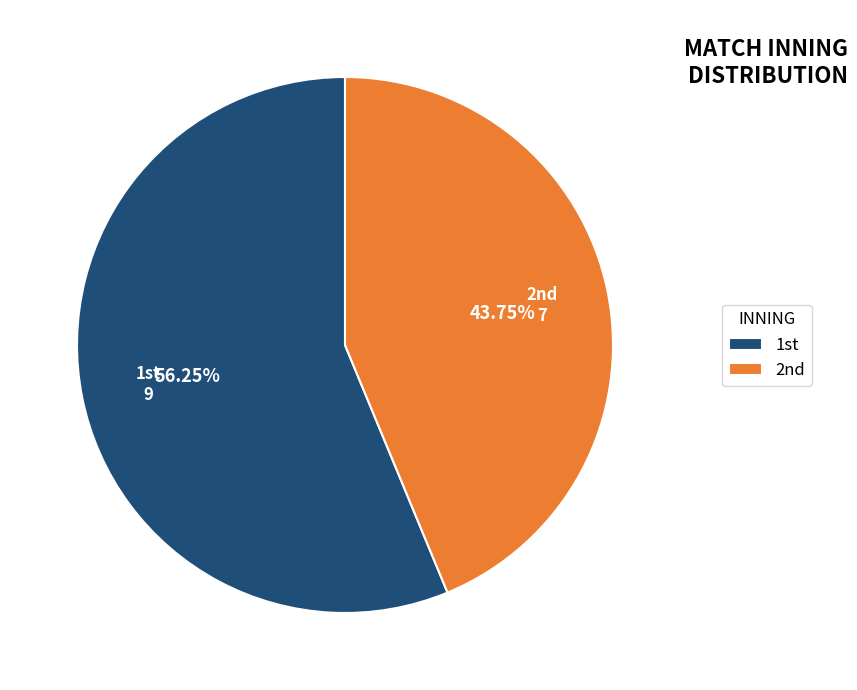

Count the number of slices in the pie.

2